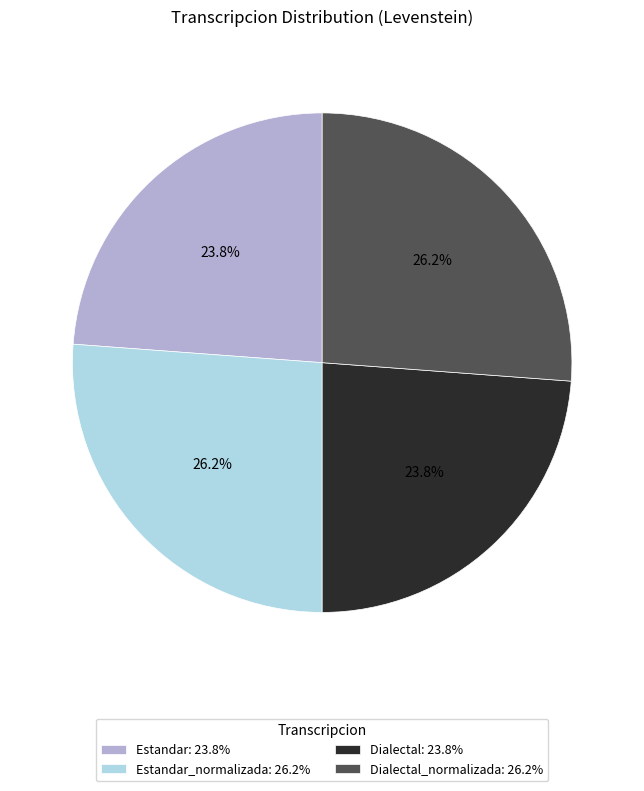

What is the ratio of the value at Dialectal: 23.8% to the value at Estandar_normalizada: 26.2%?

0.9